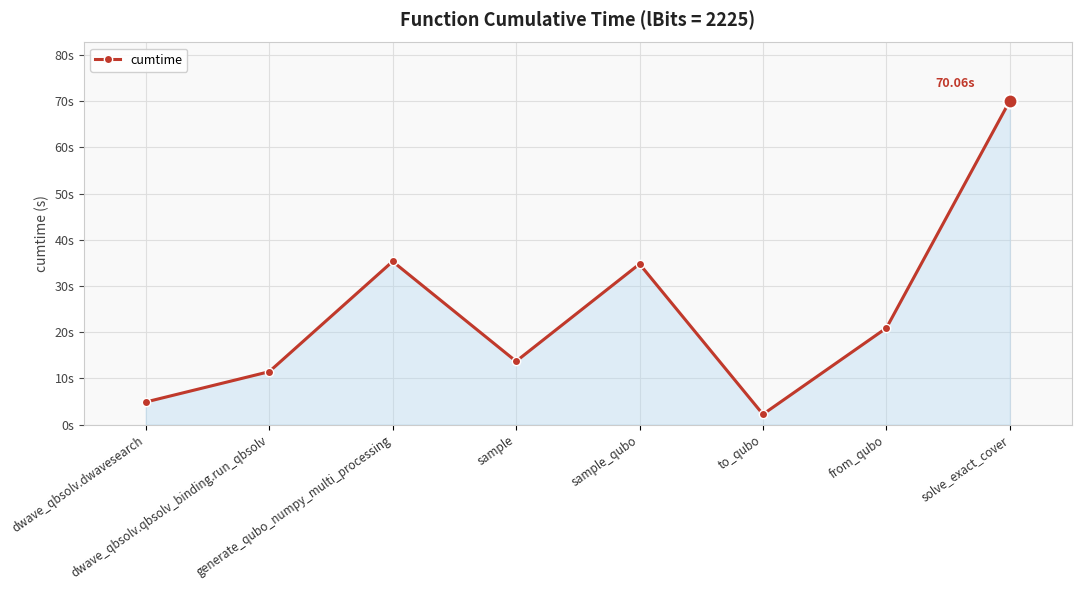

Reading right to left, transcribe all the data shown in this chart.

70.1	20.9	2.2	34.8	13.7	35.3	11.5	4.9